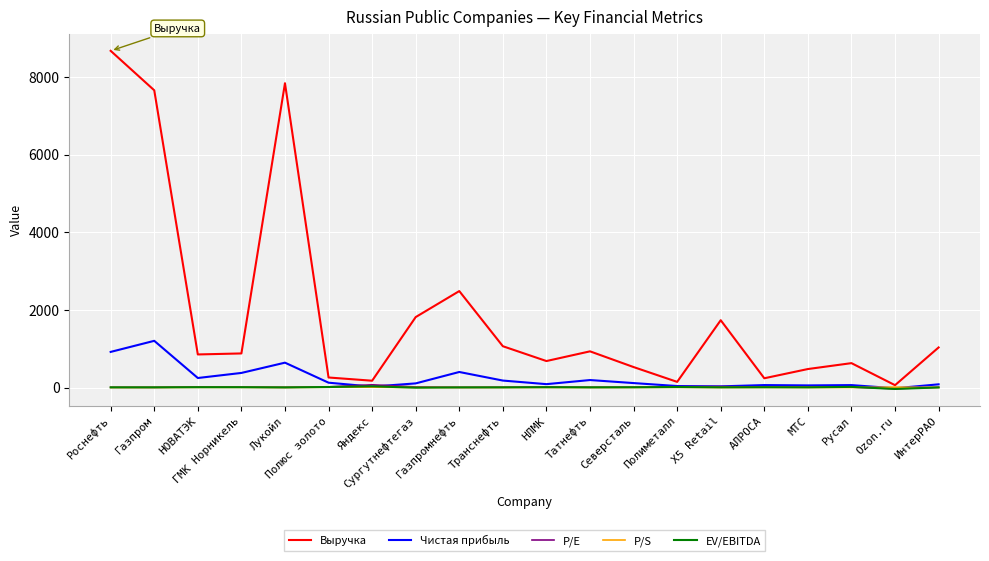

Is the value of Чистая прибыль at Русал greater than the value of Выручка at Яндекс?

No